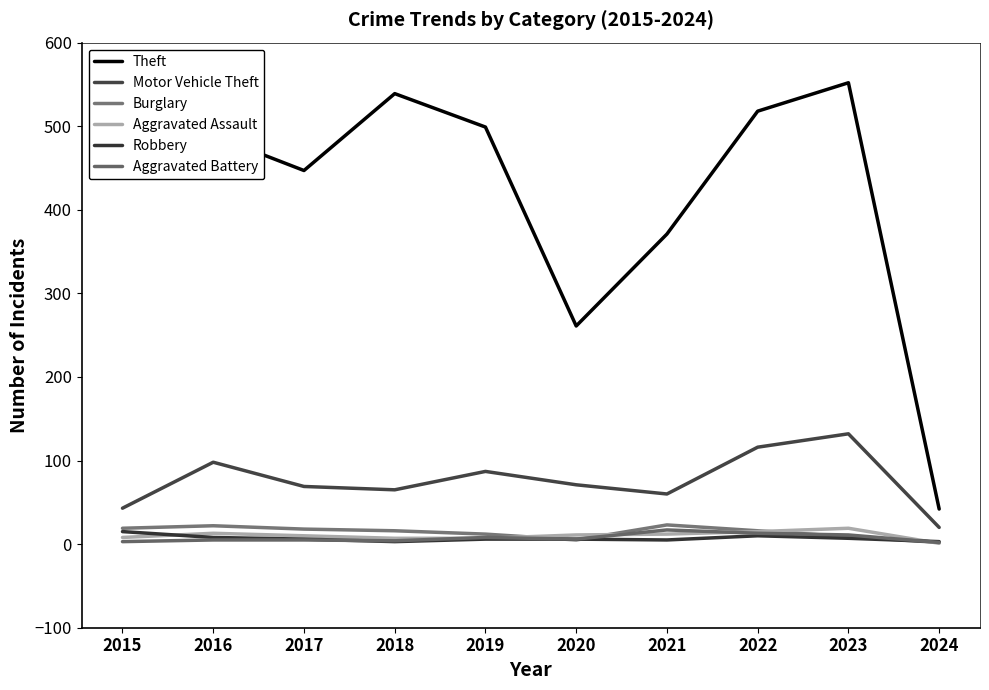

At which category does Theft reach its first local peak?

2018